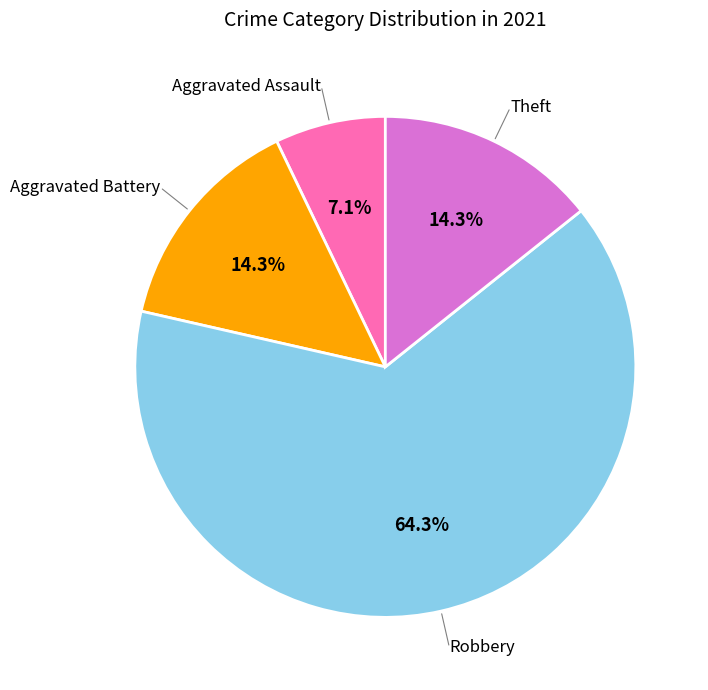

How many slices are in this pie chart?

4